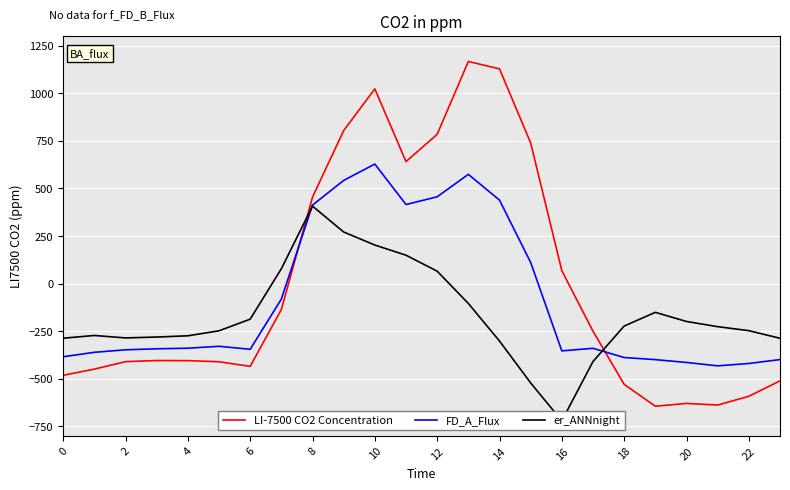

How many times do FD_A_Flux and er_ANNnight cross each other?

2